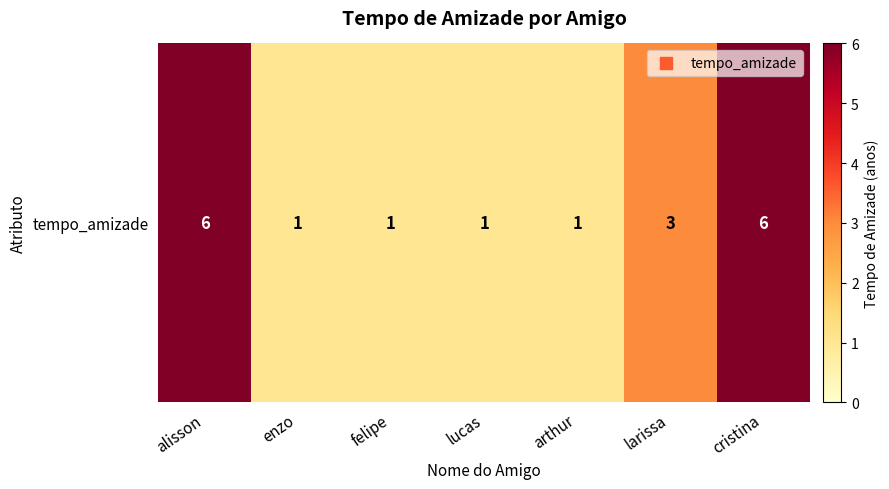

What is the minimum value shown in the chart?

1